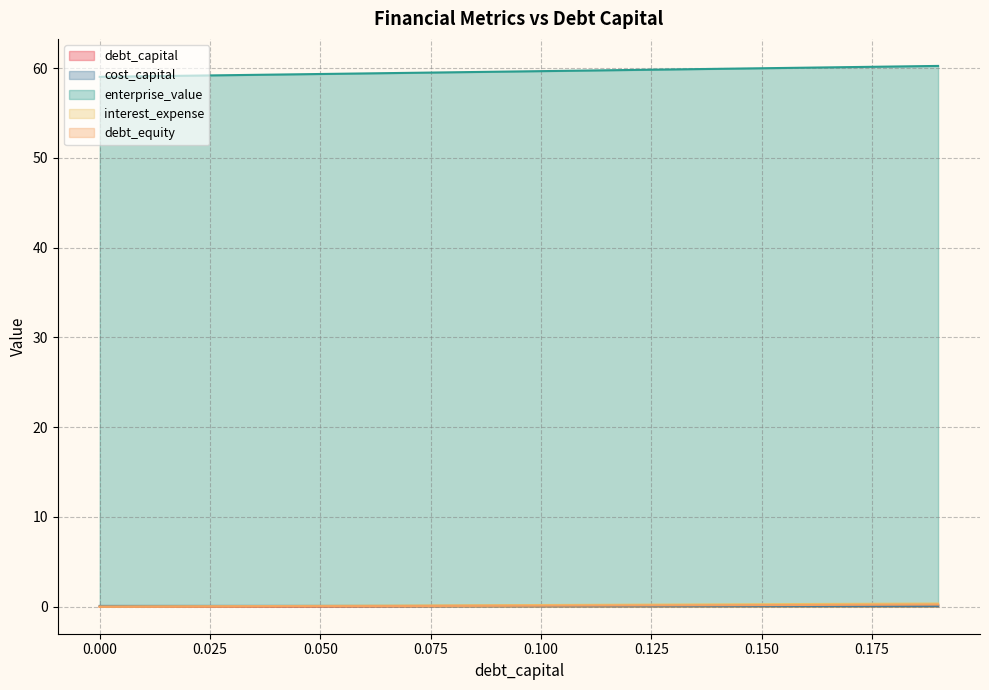

How many cost_capital values are between 0 and 1?

20